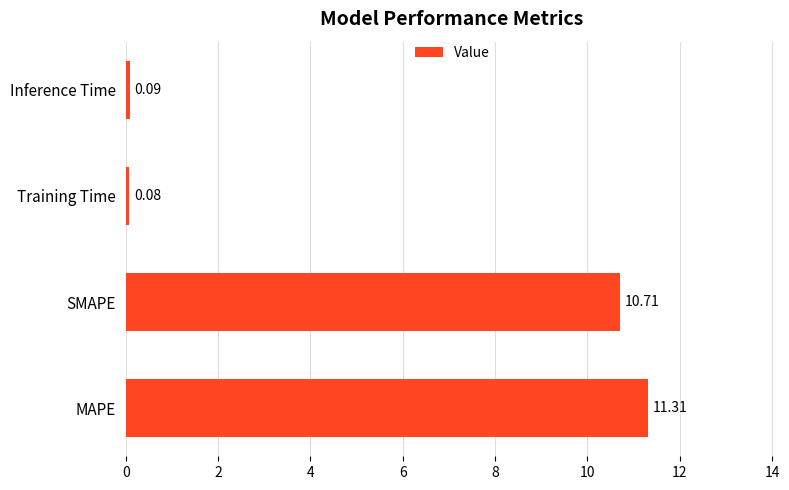

At which label is the value closest to 5?

Inference Time